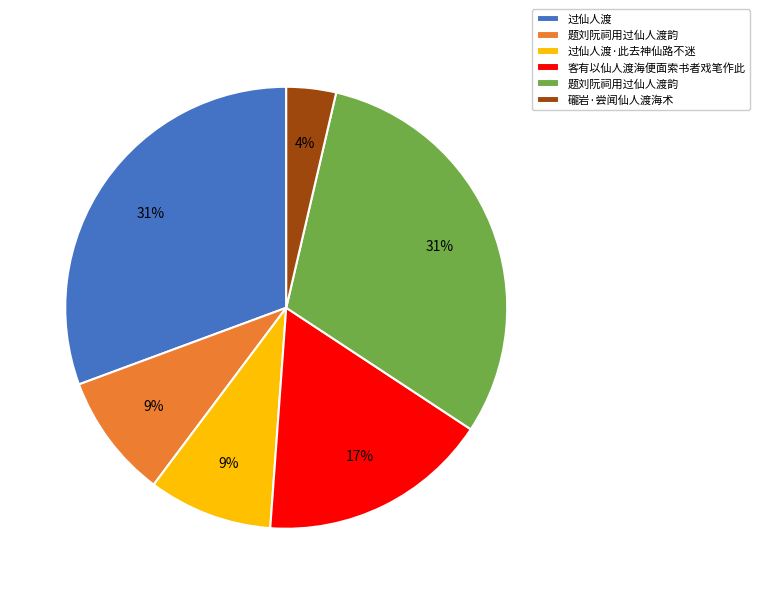

Does any single category account for the majority?

No